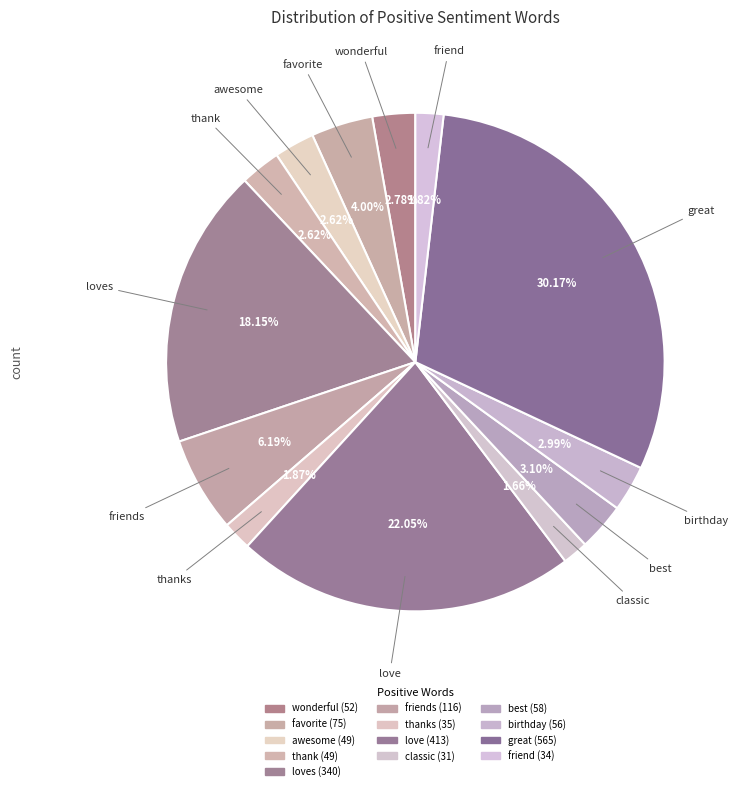

How many slices are in this pie chart?

13